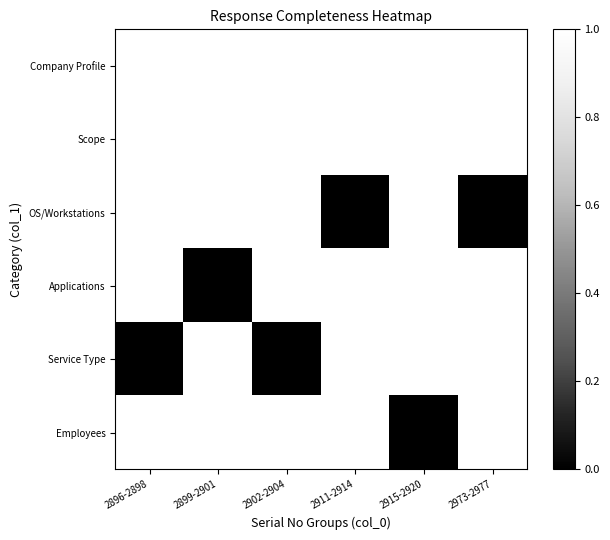

How many categories are shown in the chart?

6